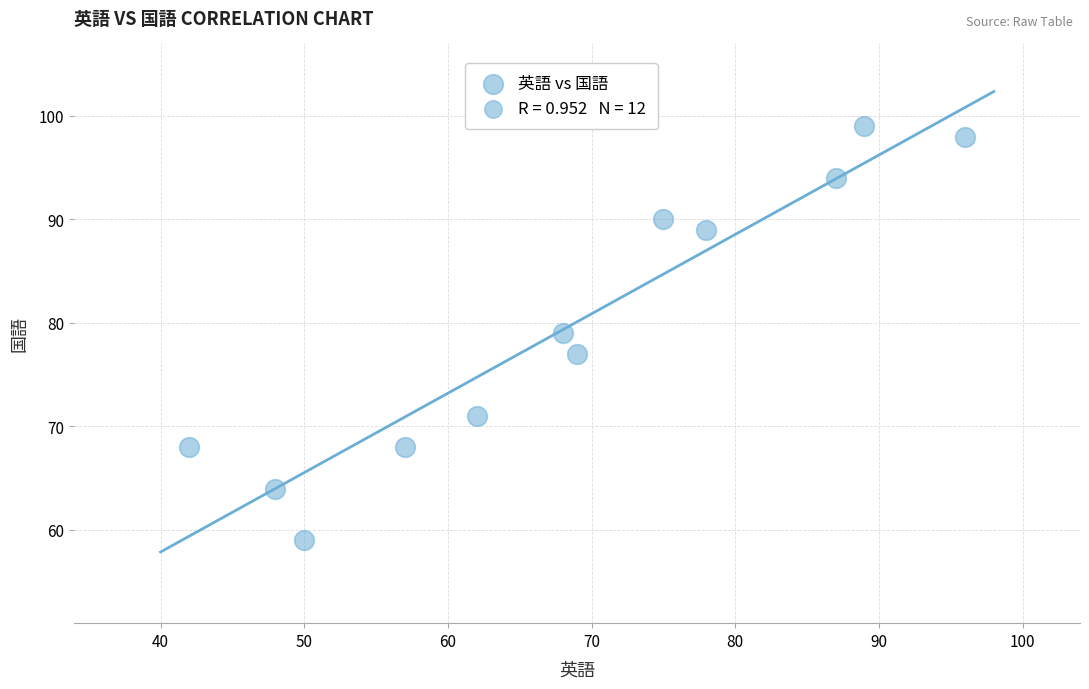

What is the range of X values (max minus min)?

54